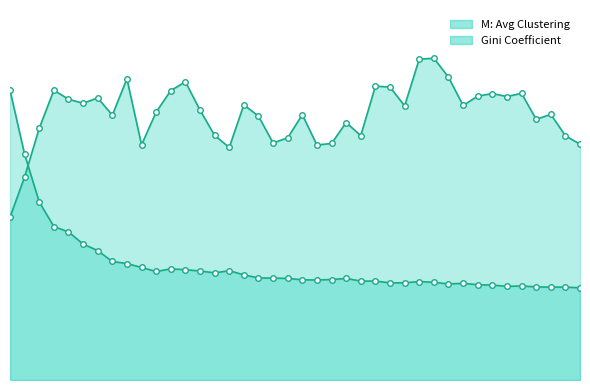

The value at 37 is 0.2. True or false?

False